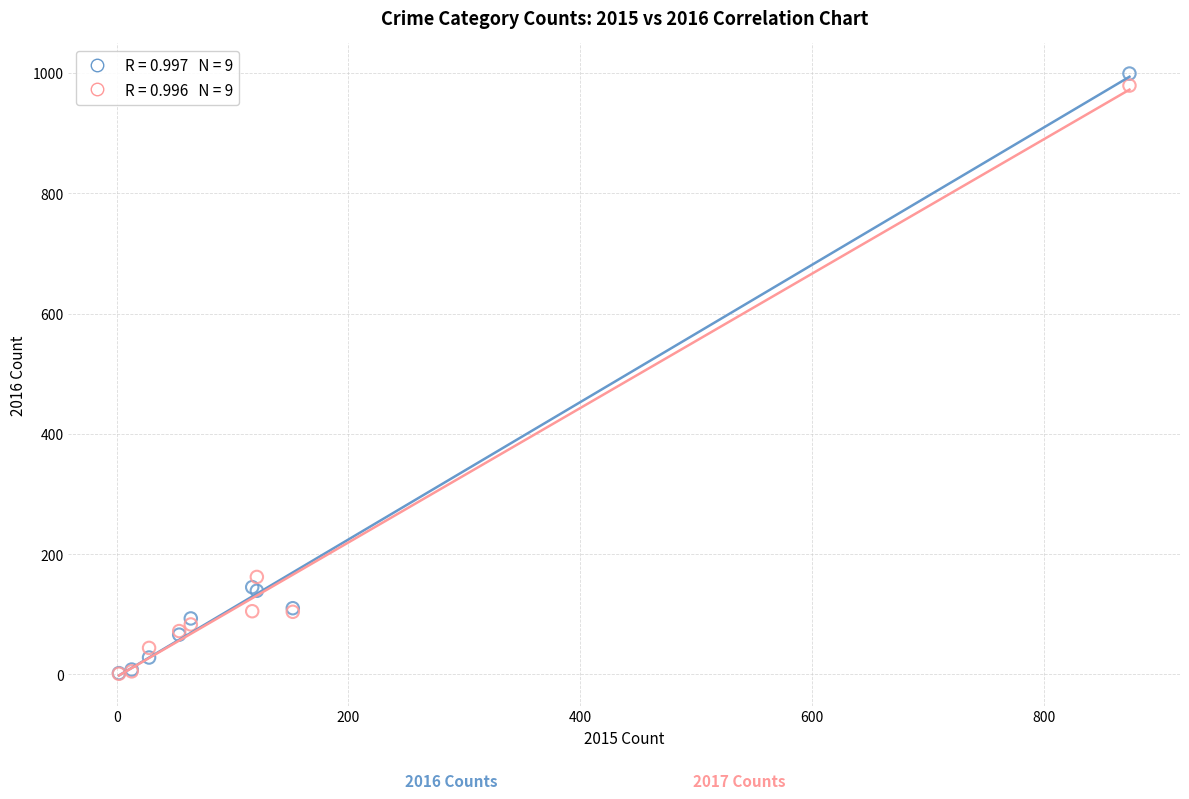

Across all series, what Y value is closest to 500?

162